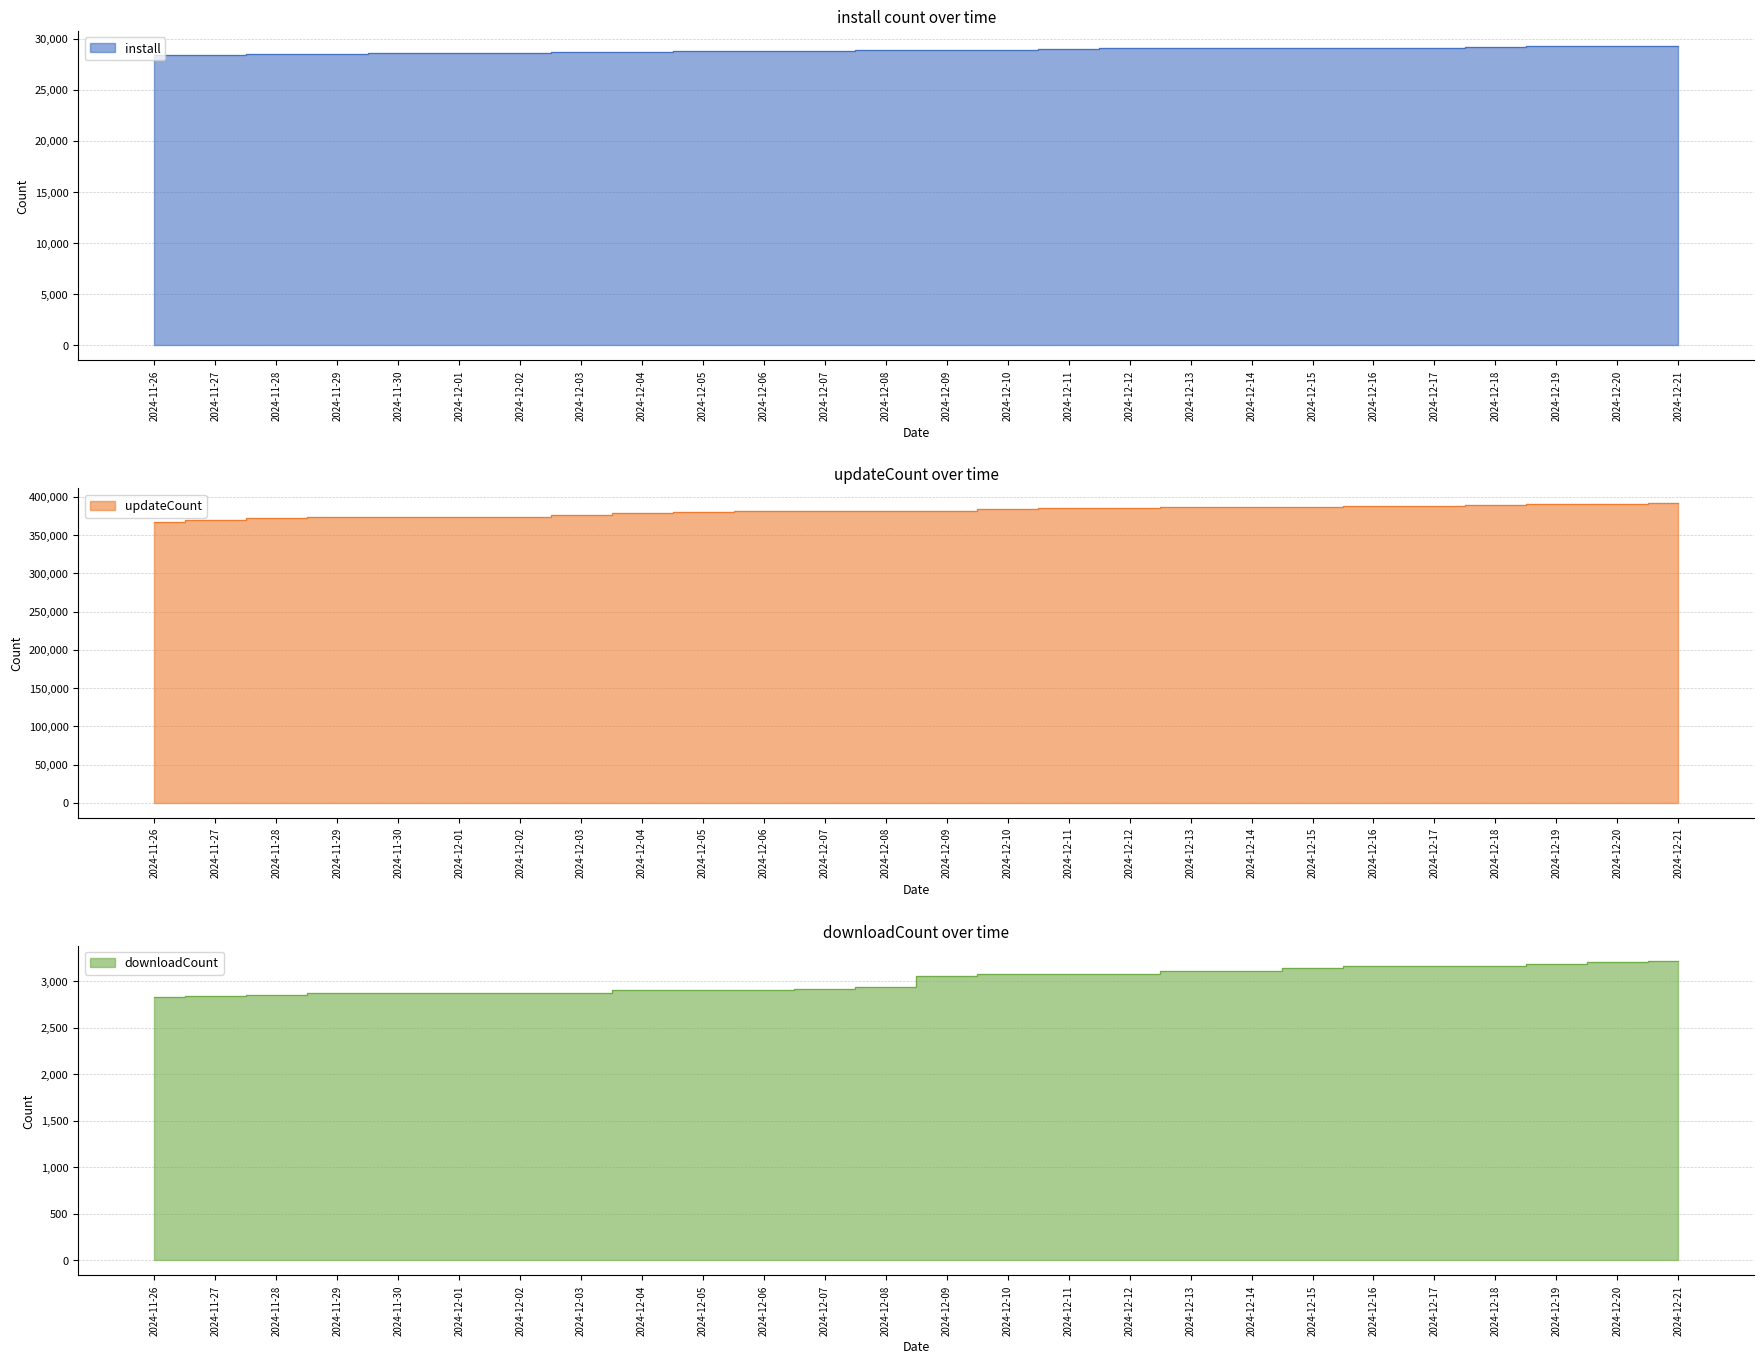

What position from the left is 2024-12-06?

11